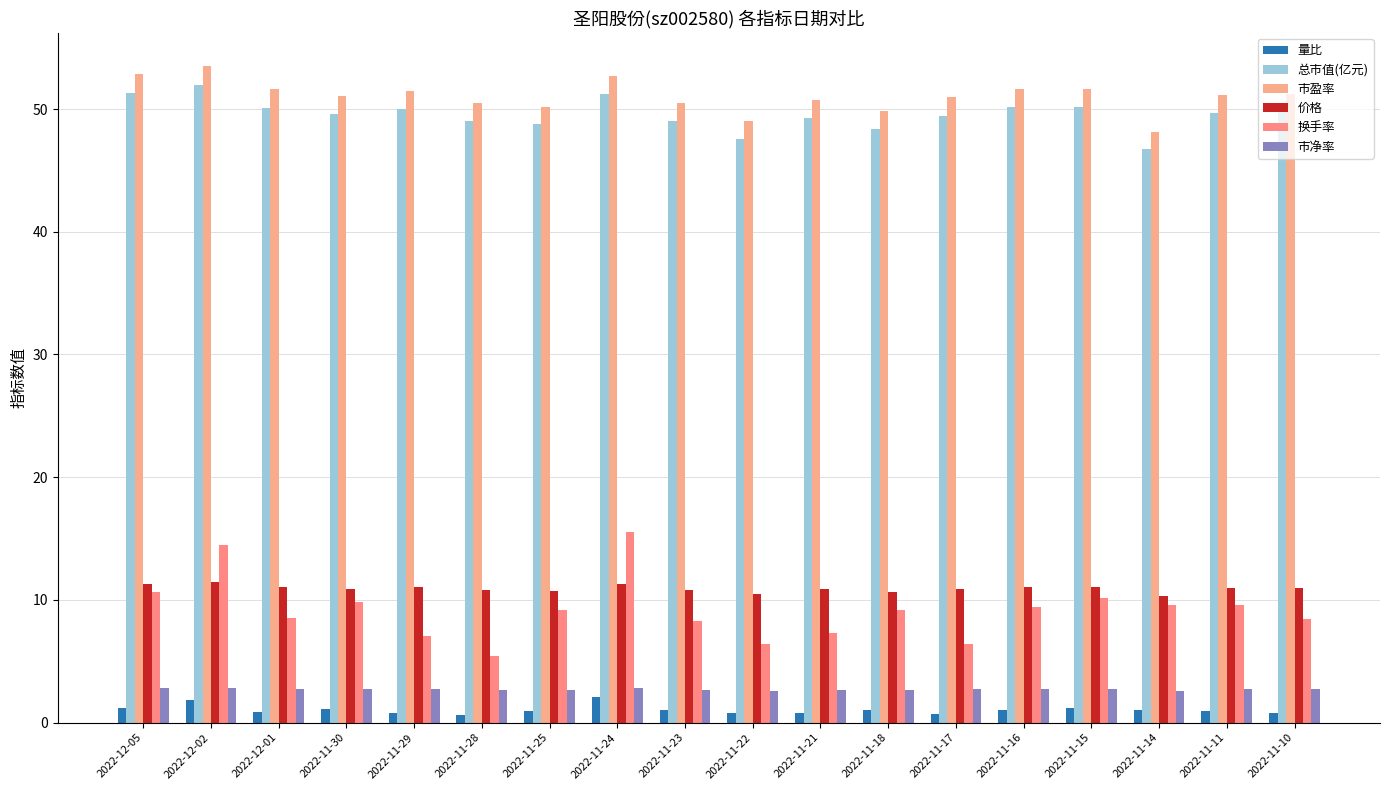

At which label does 总市值(亿元) reach its minimum?

2022-11-14